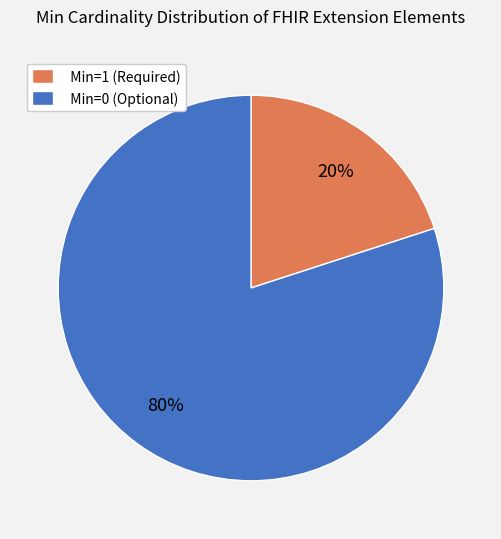

Which slice is the smallest?

Min=1 (Required)